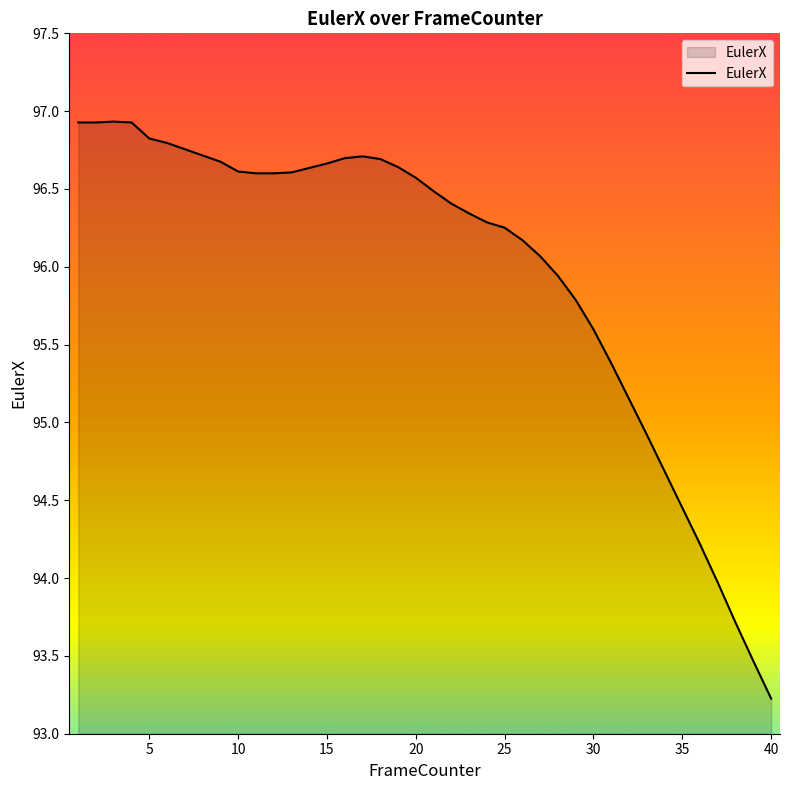

What is the minimum value shown in the chart?

93.2